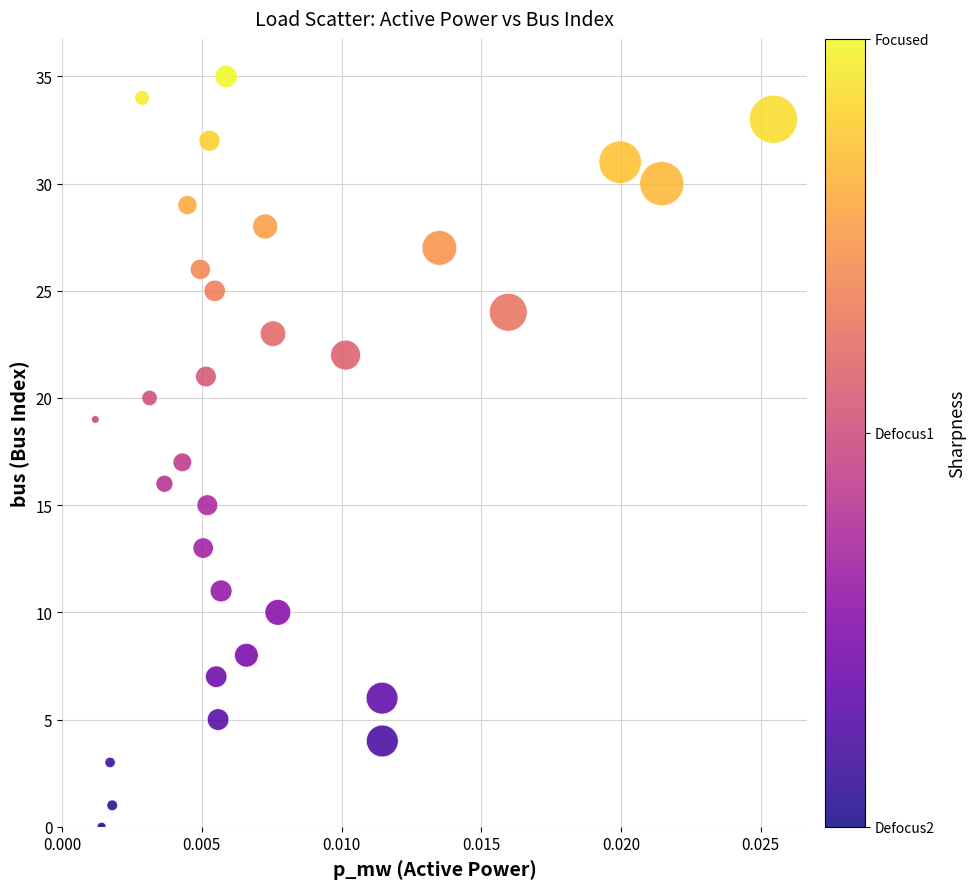

What is the range of Y values (max minus min)?

35